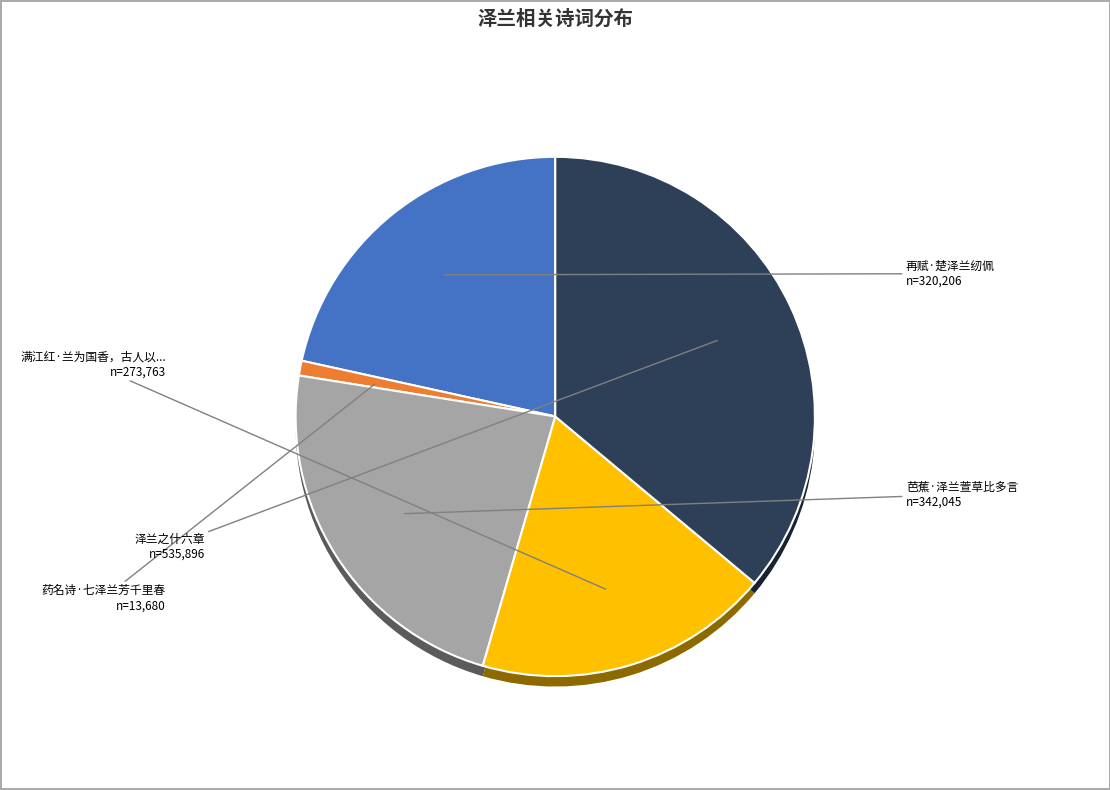

Which has a higher value, 芭蕉·泽兰萱草比多言 or 泽兰之什六章?

泽兰之什六章